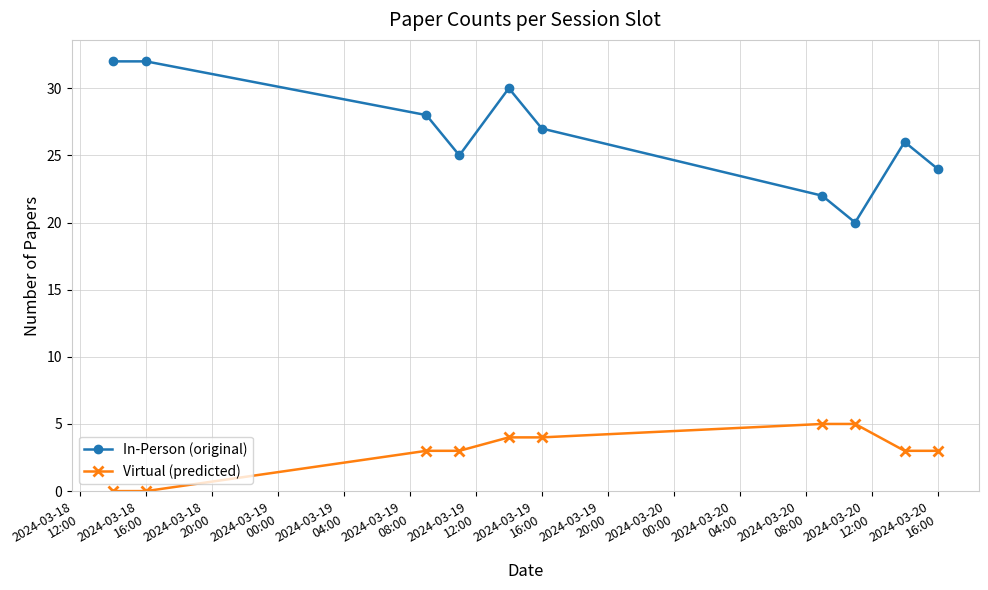

Which series has the largest range (max minus min)?

In-Person (original)